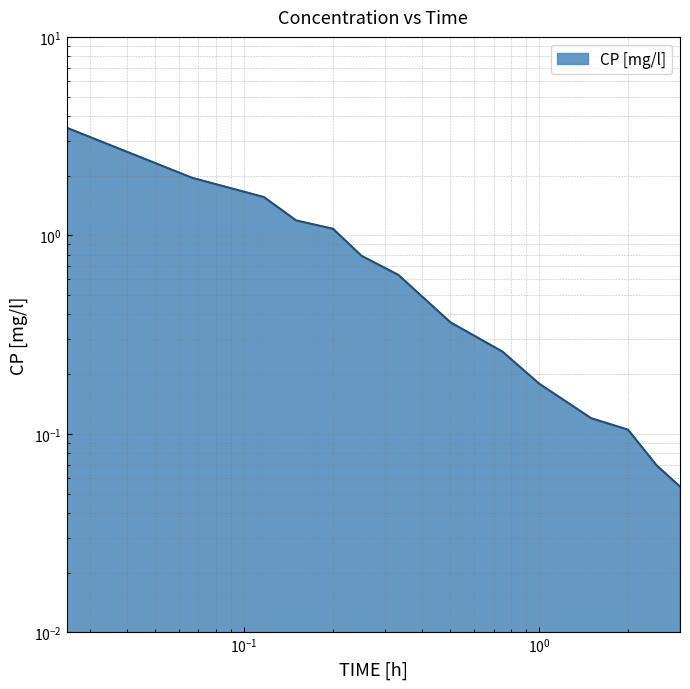

List the labels in order of value, smallest first.

3.0, 2.5, 2.0, 1.5, 1.0, 0.75, 0.5, 0.3333333432674408, 0.25, 0.20000000298023224, 0.15000000596046448, 0.11666666716337204, 0.06666667014360428, 0.02500000037252903